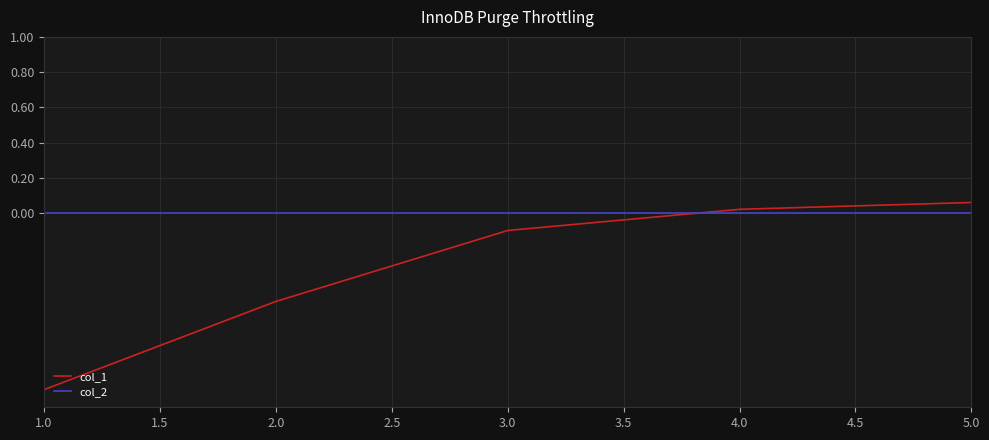

True or false: col_2 has more than 2 interior local peaks.

False